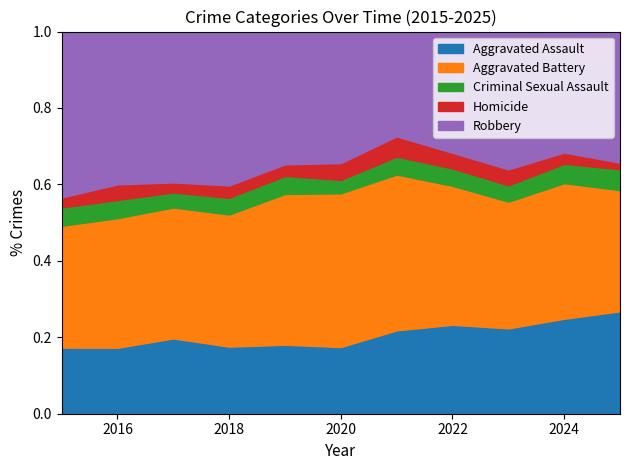

True or false: Aggravated Assault has more than 0 points higher than both neighbors.

True